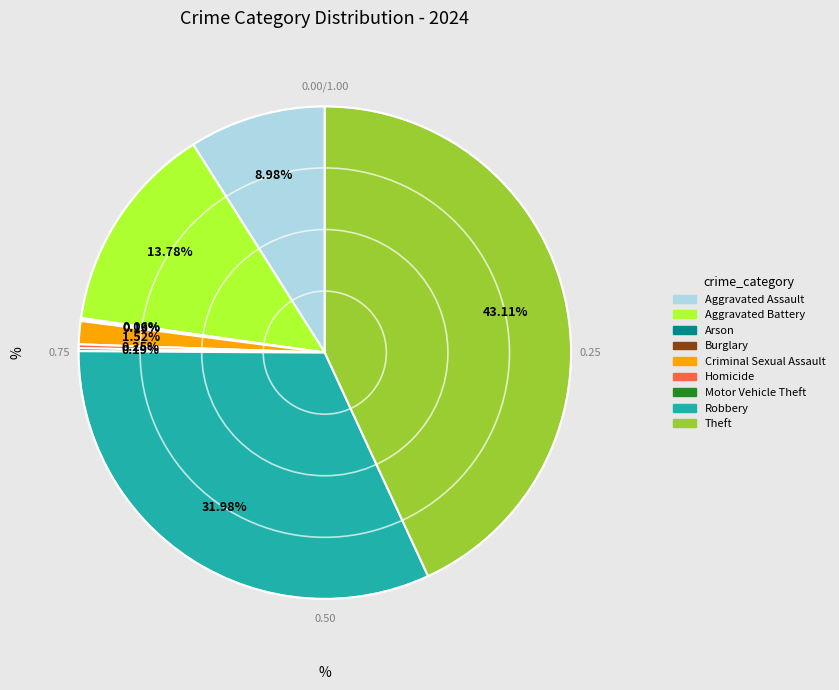

Is there any slice that represents more than half of the pie?

No